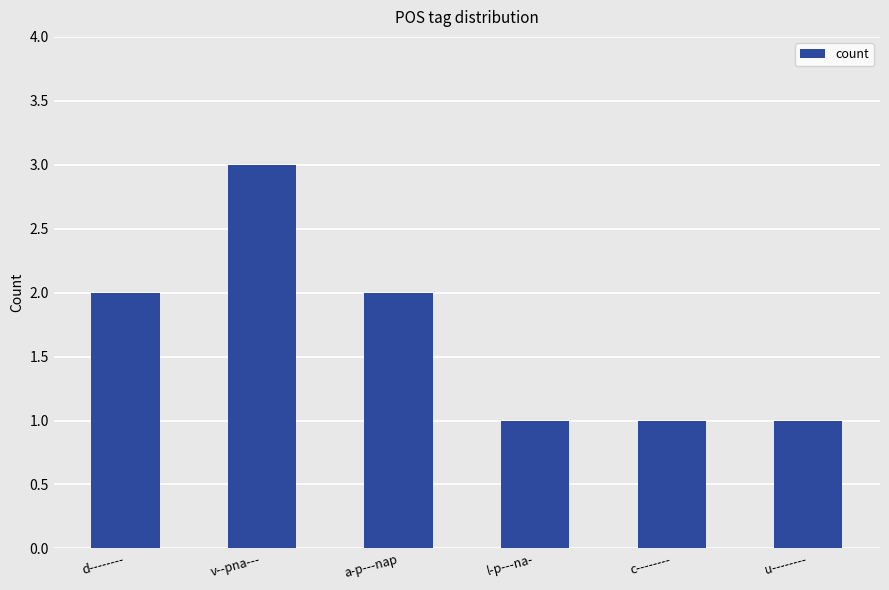

What is the label of the 2nd bar from the left?

v--pna---